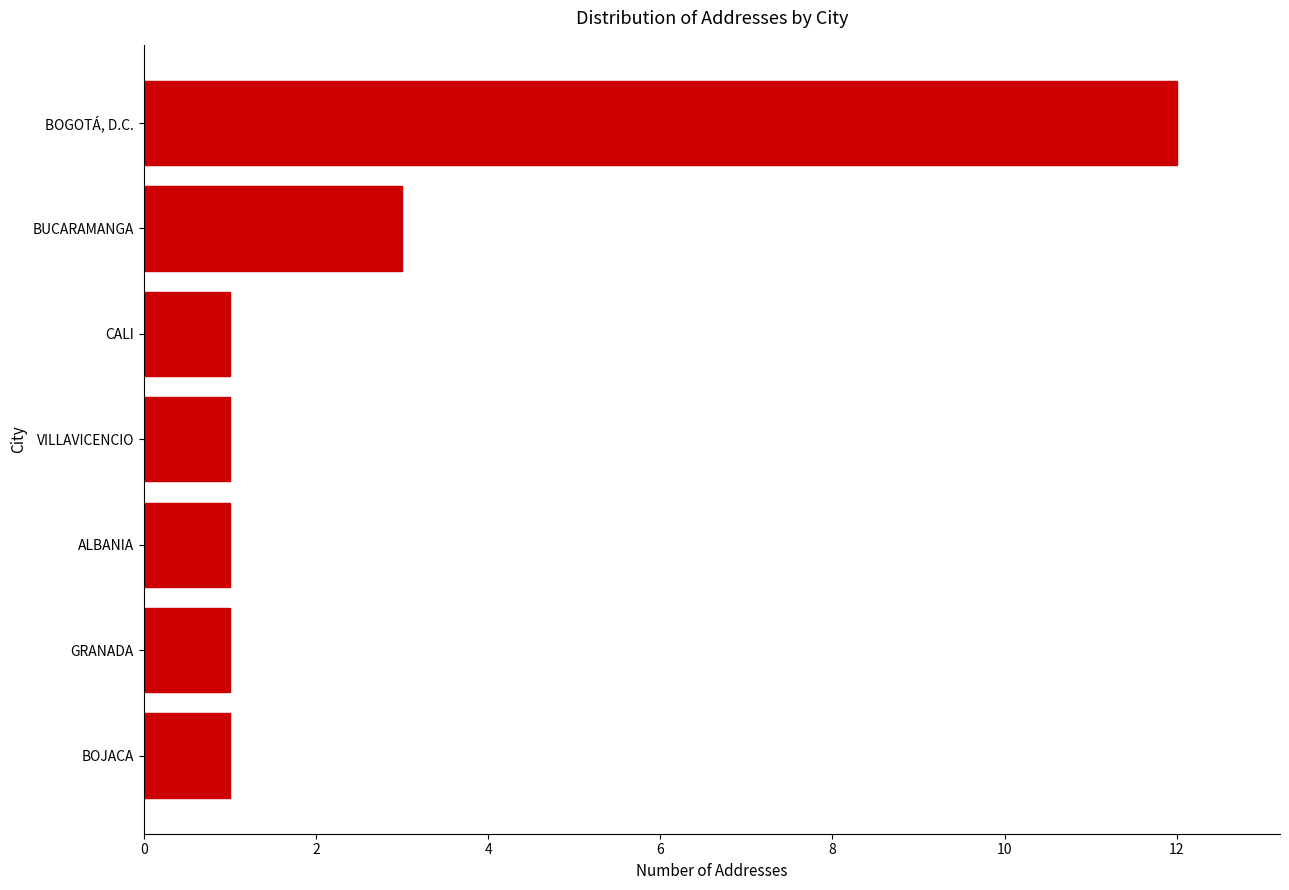

What position from the top is CALI?

3